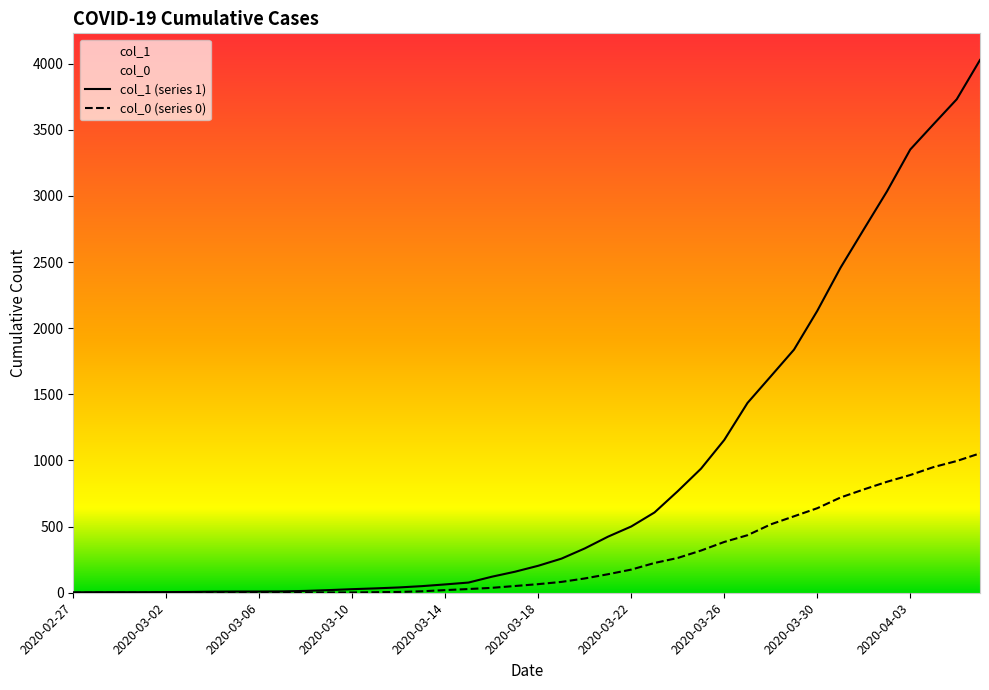

How many lines are shown in the chart?

2